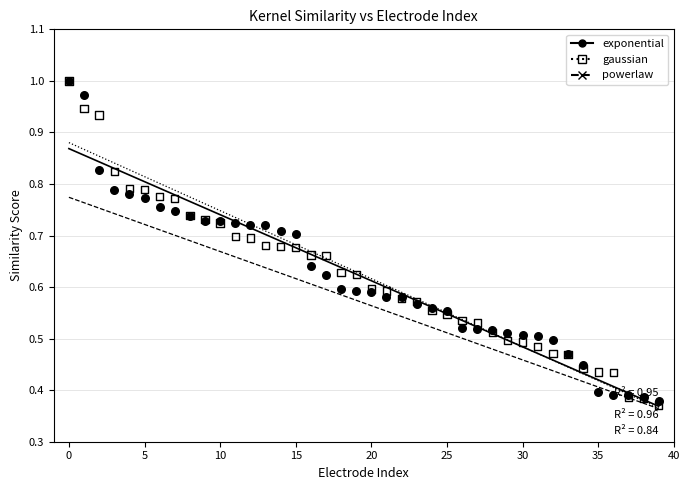

What are all the series names shown in the legend?

exponential, gaussian, powerlaw